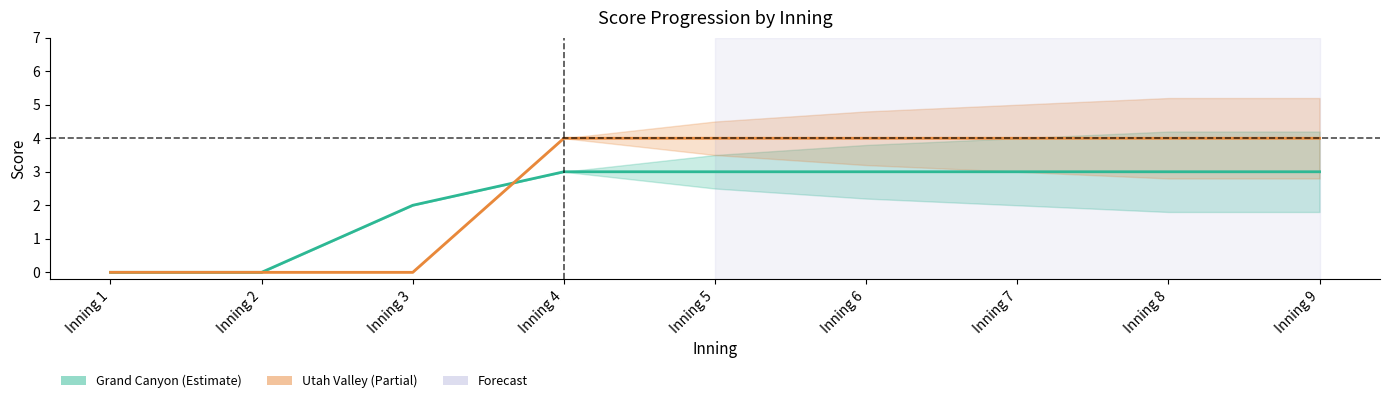

Is the value of Grand Canyon at Inning 9 greater than the value of Utah Valley at Inning 1?

Yes